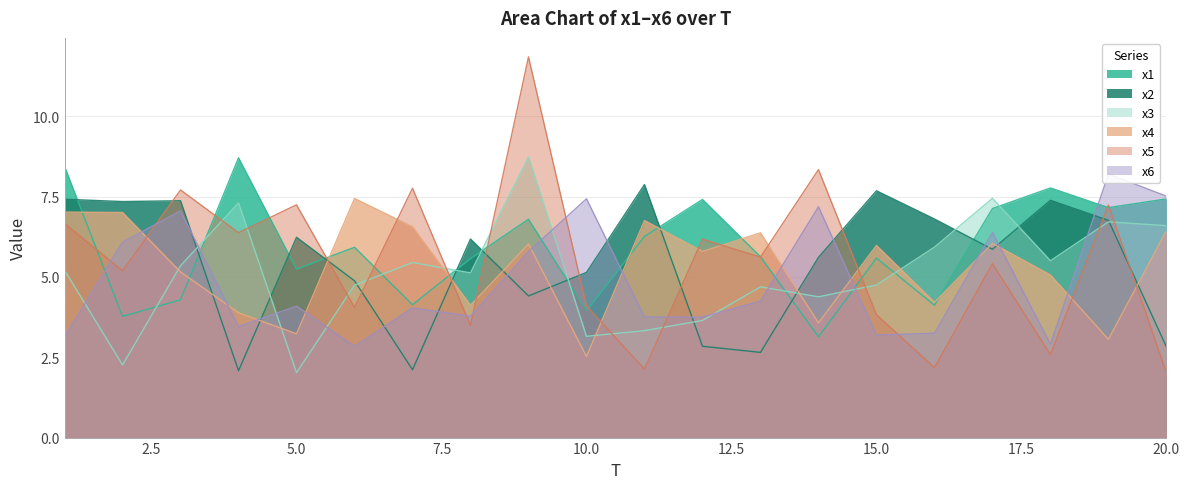

The x2 series shows 10.8 at 1. True or false?

False